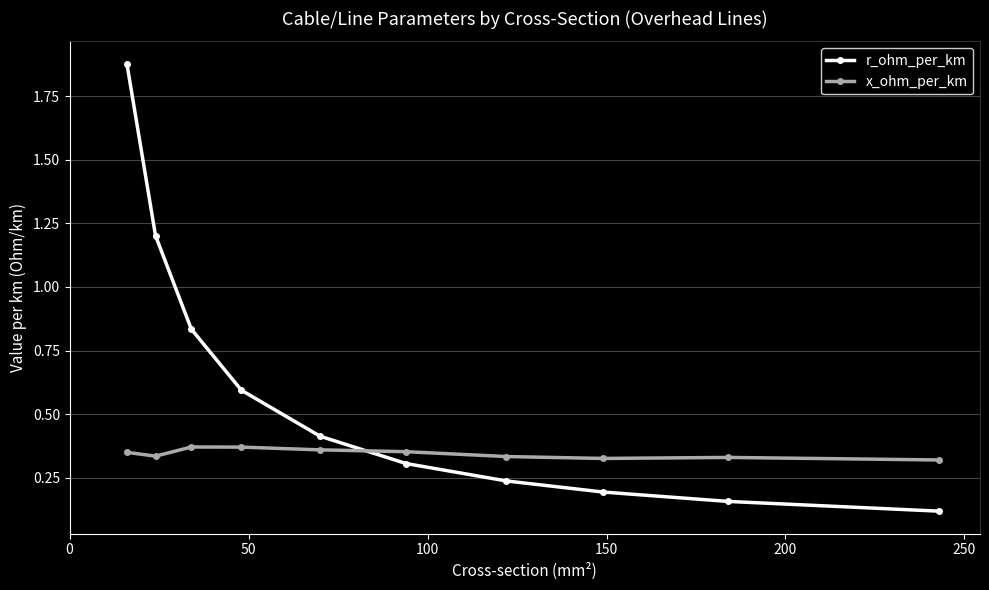

Which series has the widest spread of values?

r_ohm_per_km